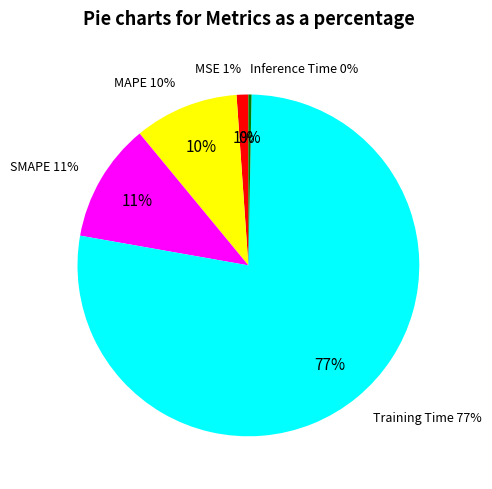

True or false: Training Time accounts for 67% of the total.

False